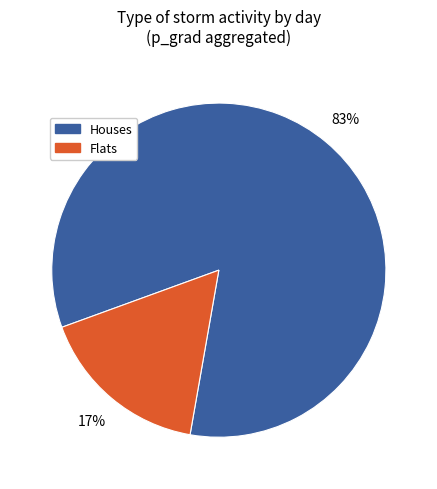

Is there any slice that represents more than half of the pie?

Yes